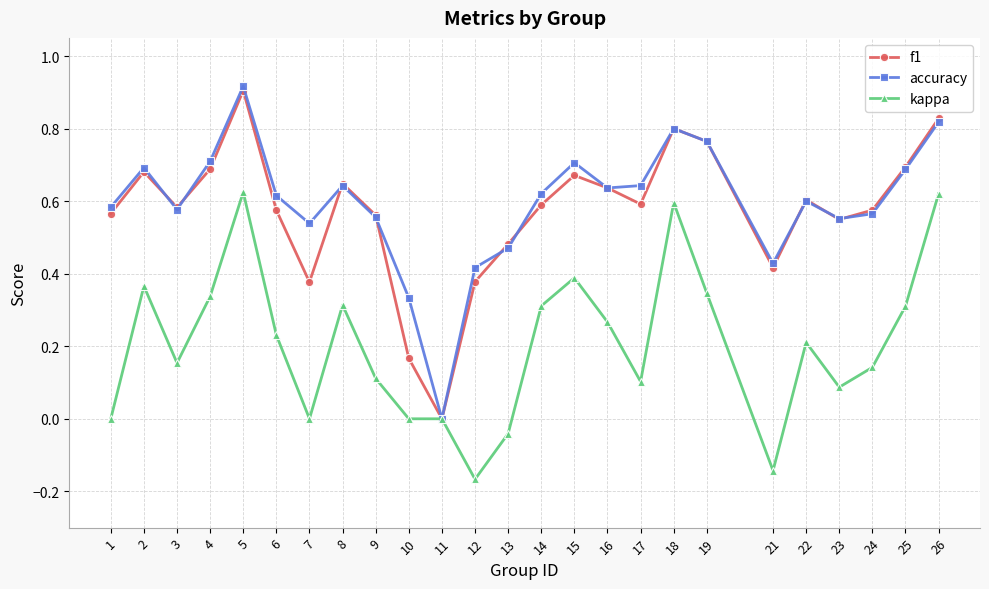

The f1 series shows 1.2 at 4. True or false?

False